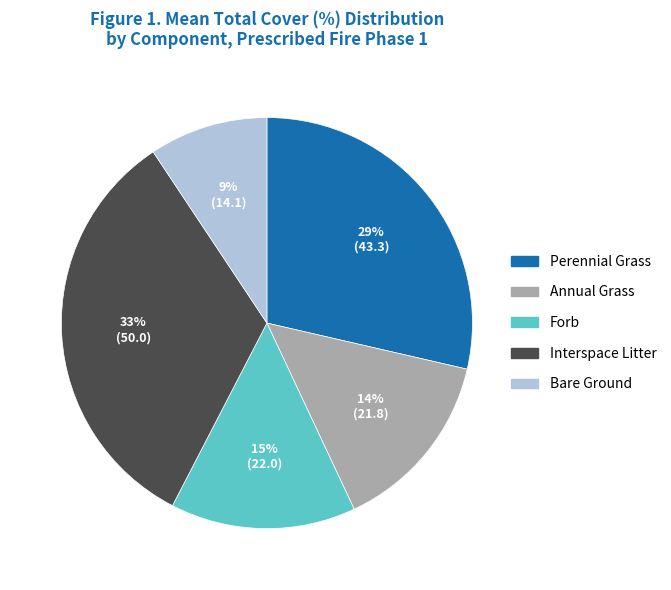

To the nearest percent, what is the difference between the largest and smallest slice percentages?

24%